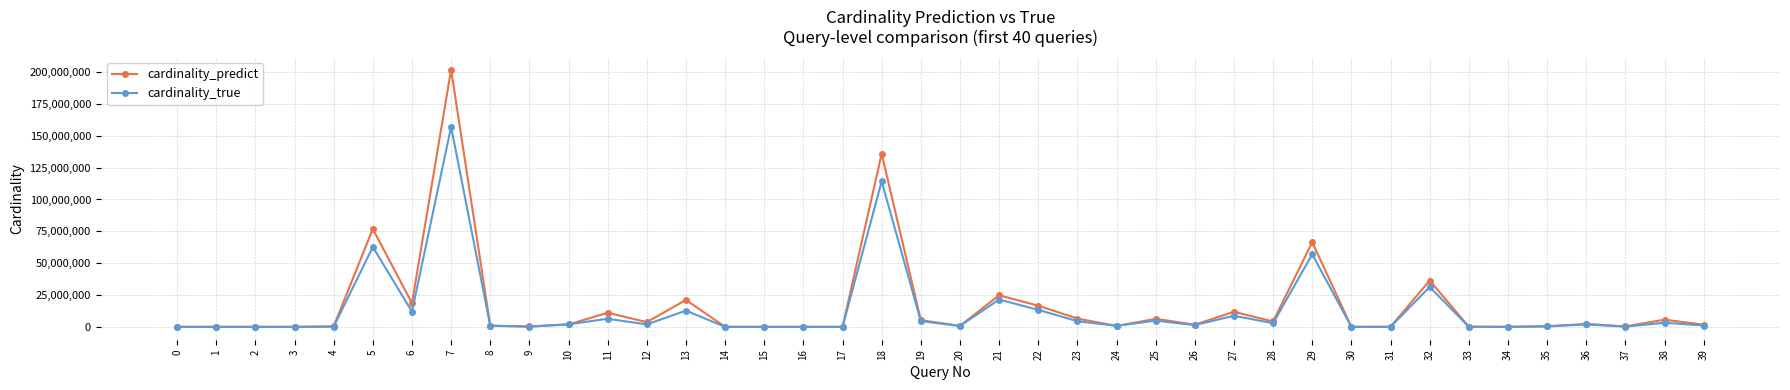

At how many categories does at least one series exceed 14400047?

9